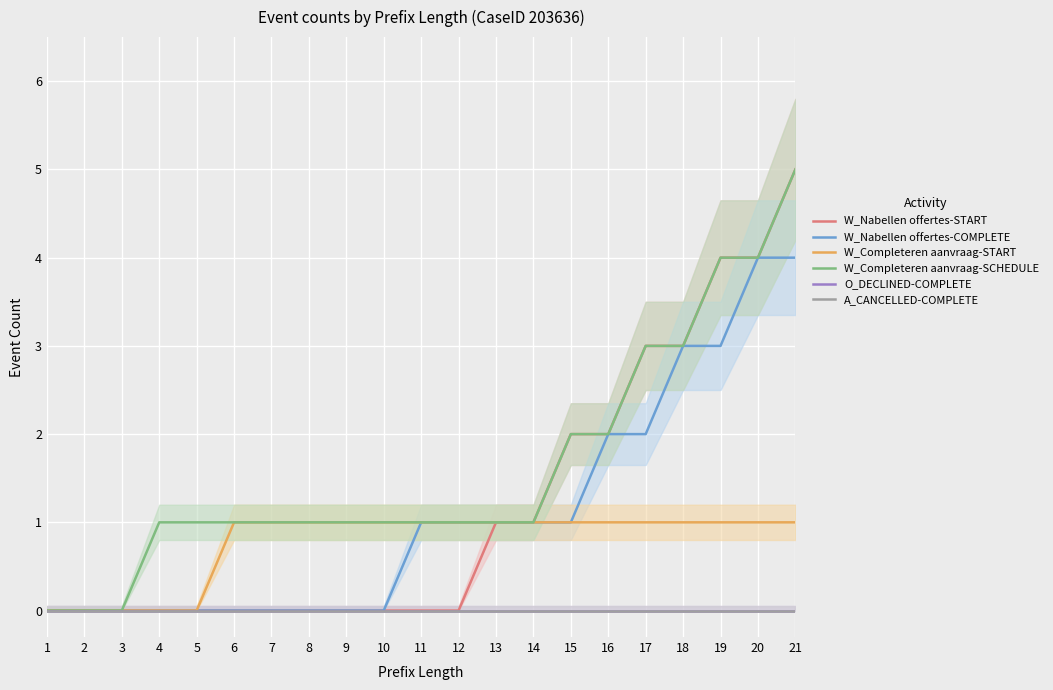

How many W_Completeren aanvraag-SCHEDULE values are between 1 and 2?

13